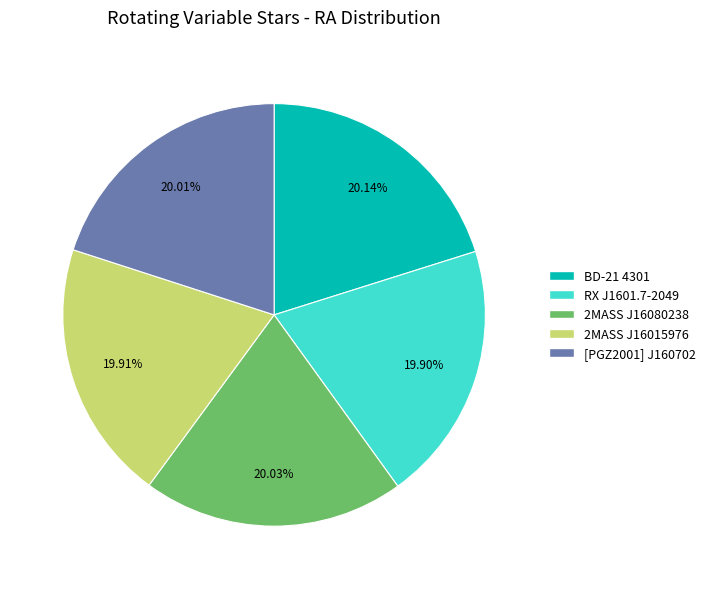

Is there a majority slice in this chart?

No